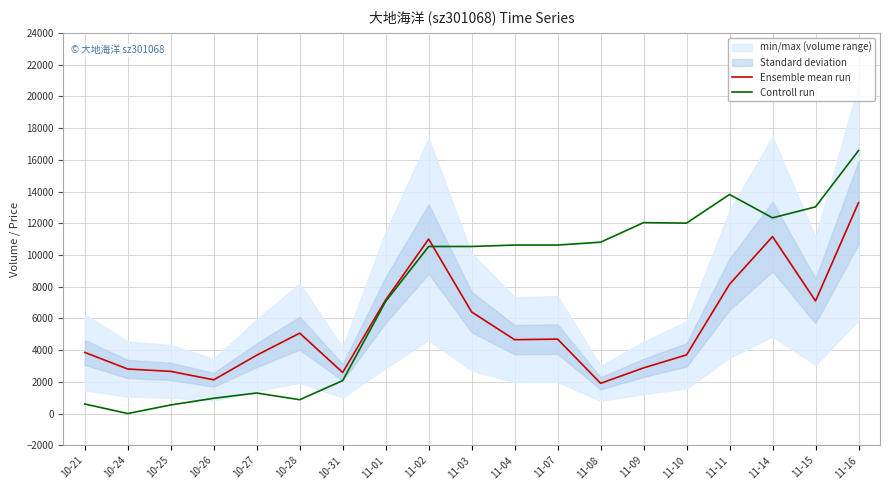

What is the label of the 17th point from the left?

11-14